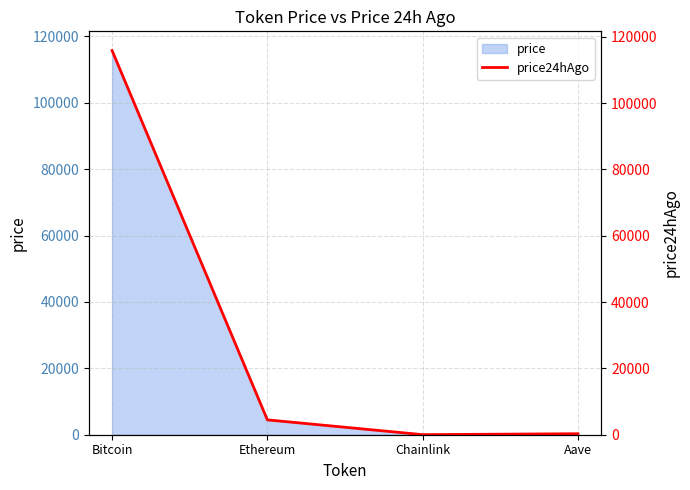

Rank the categories by value from lowest to highest.

Chainlink, Aave, Ethereum, Bitcoin